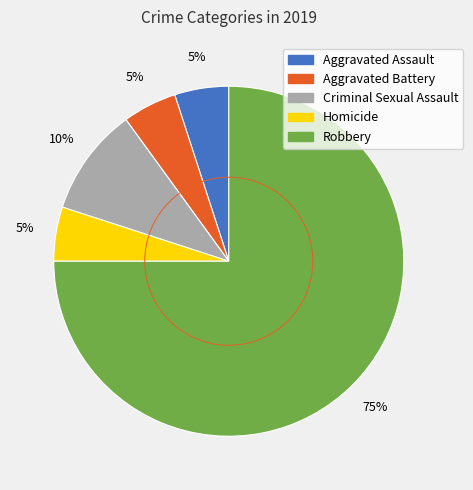

The Homicide slice represents 1% of the pie. True or false?

False